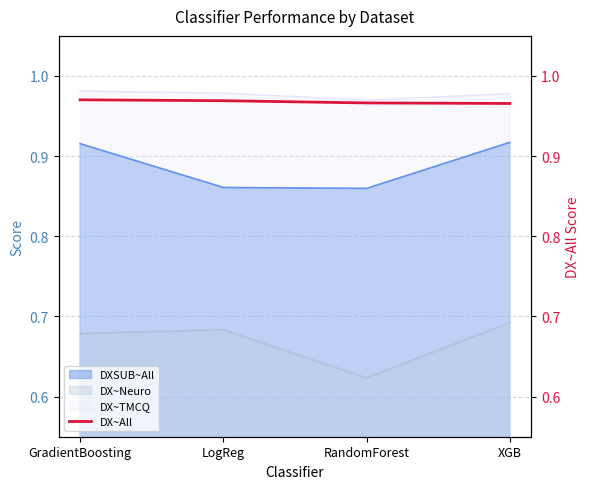

The value at RandomForest is 1.6. True or false?

False